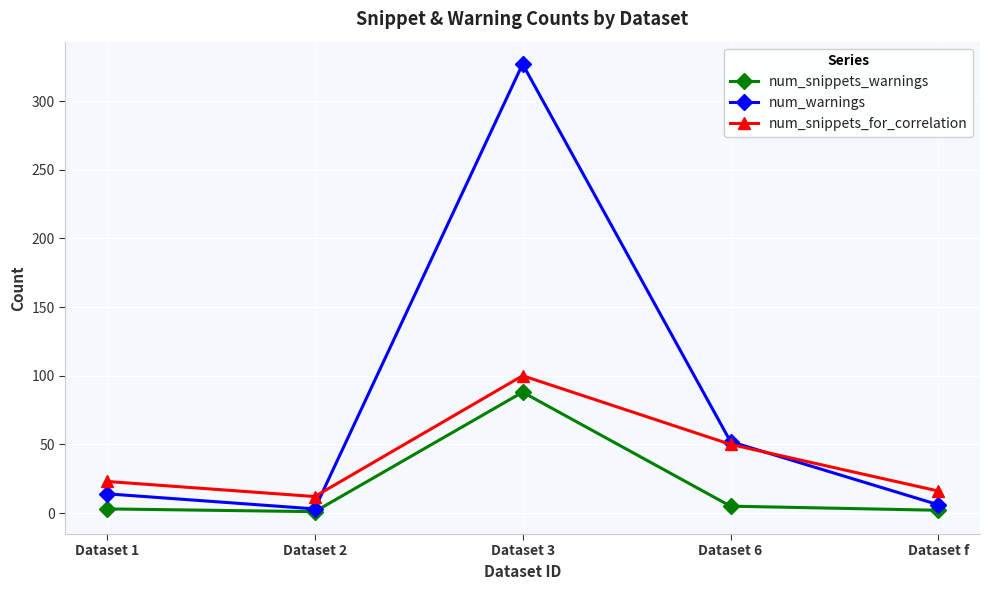

How many times do num_snippets_for_correlation and num_warnings cross each other?

2